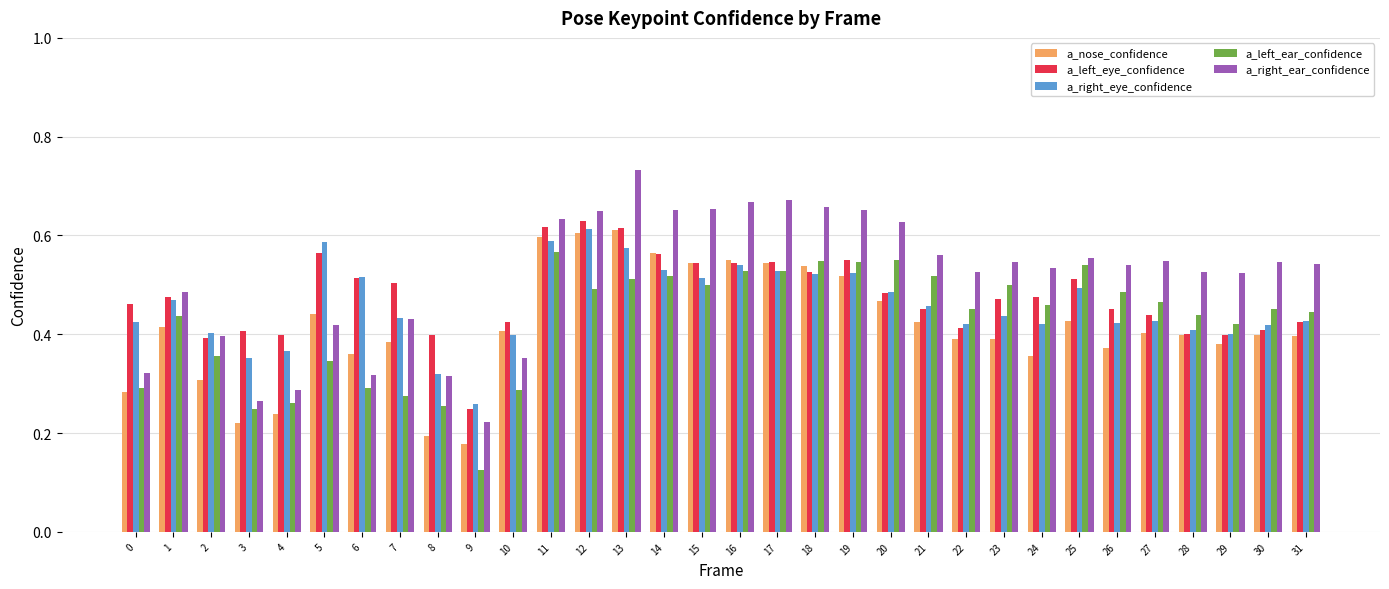

Which series has the widest spread of values?

a_right_ear_confidence